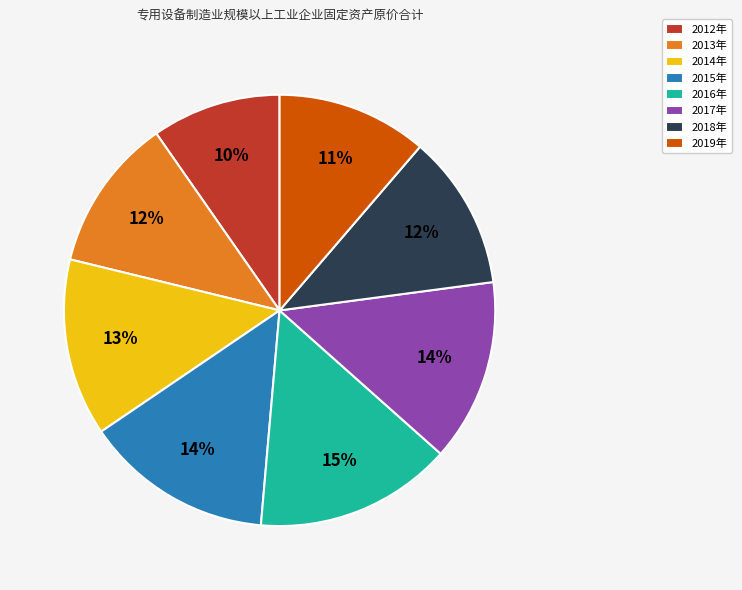

What is the ratio of the value at 2014年 to the value at 2018年?

1.1